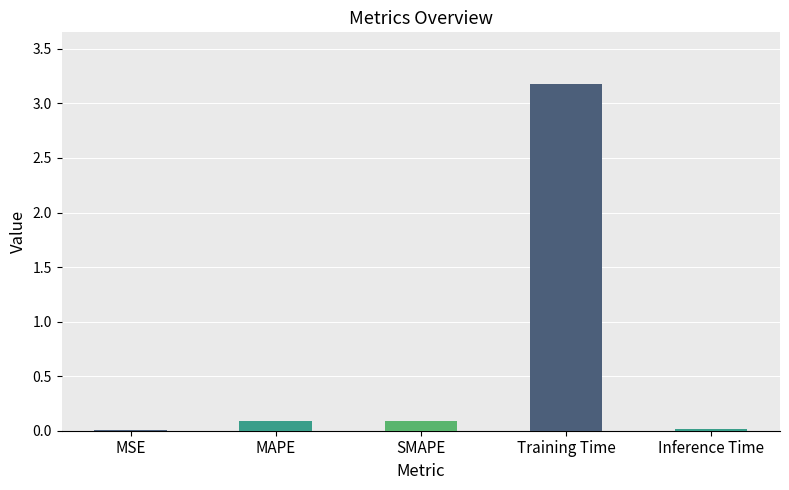

Which has a higher value, Training Time or SMAPE?

Training Time